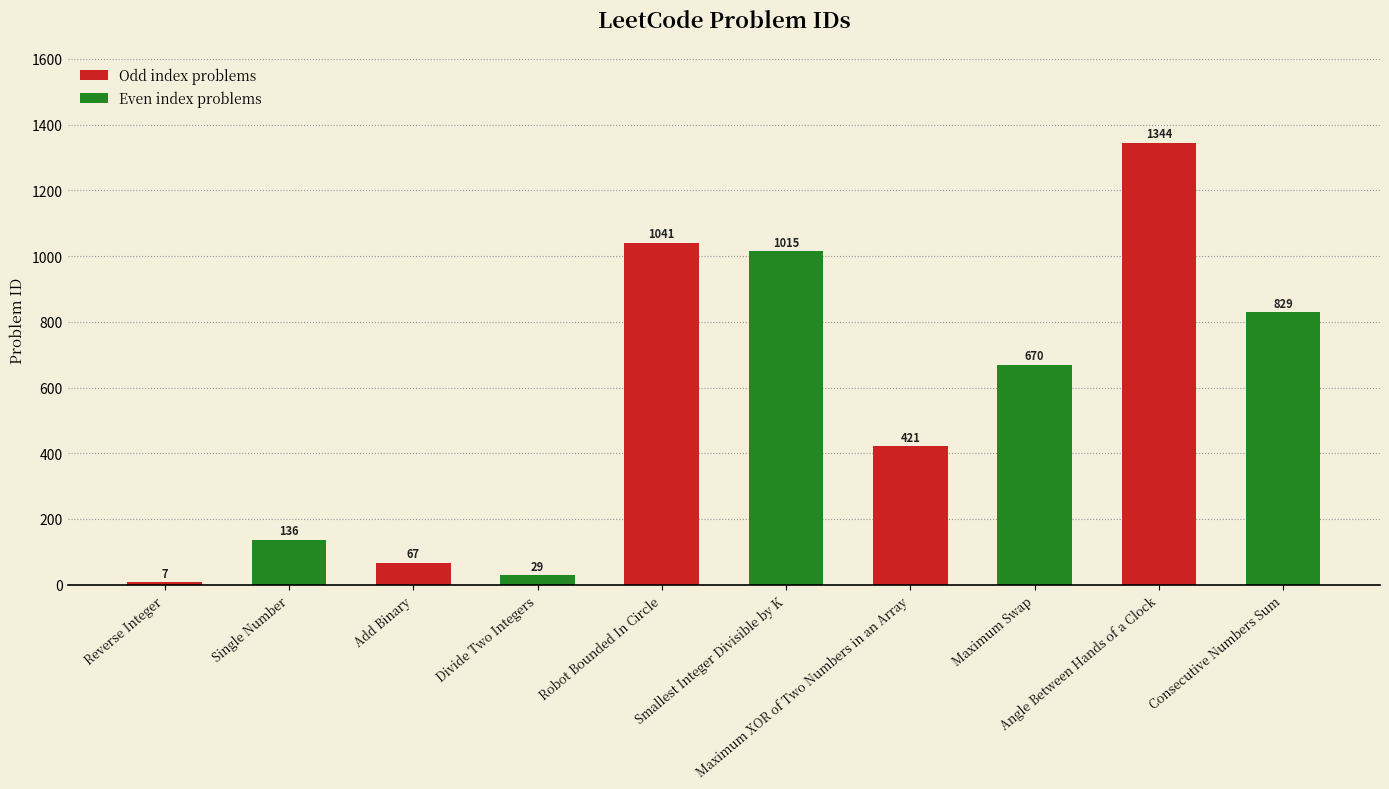

How many bars are there in total?

10